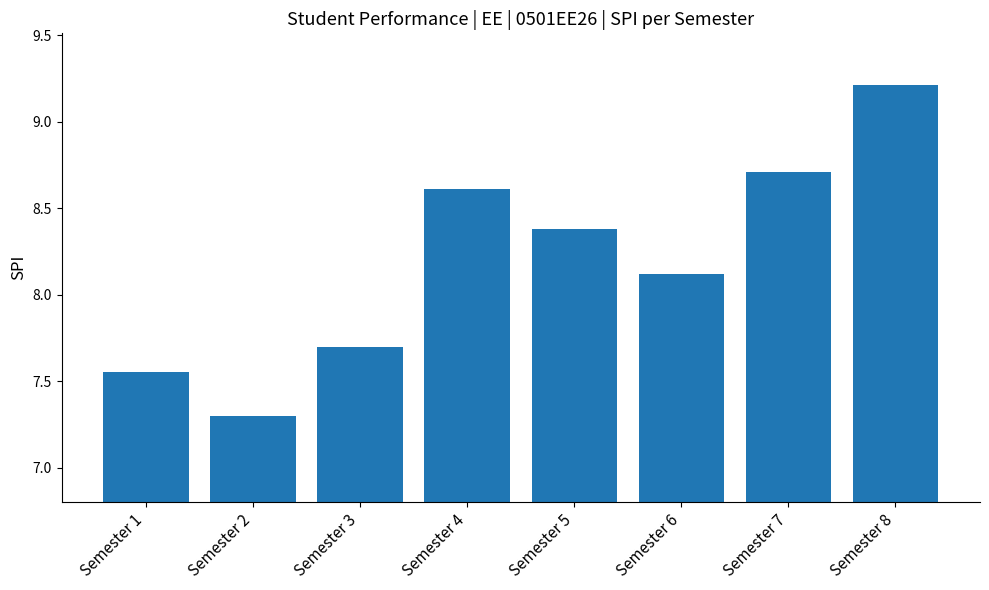

Are the bars grouped side by side (vs. stacked)?

No